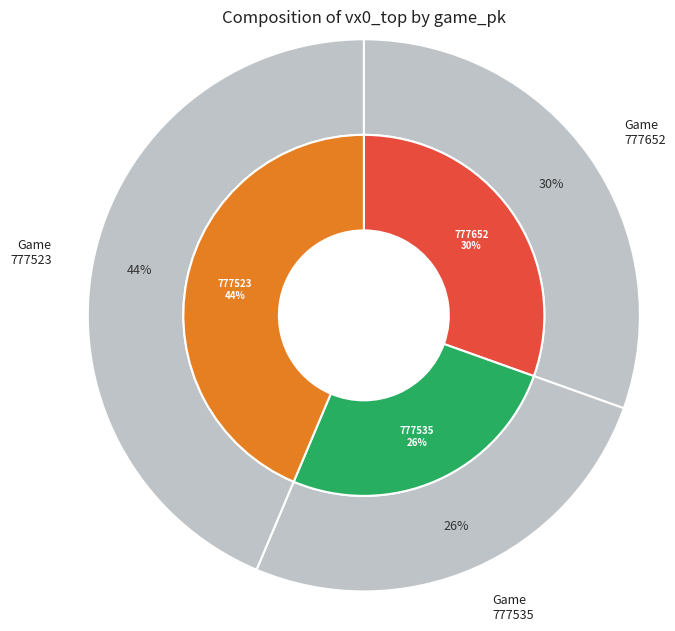

Which category has the biggest portion of the pie?

777523